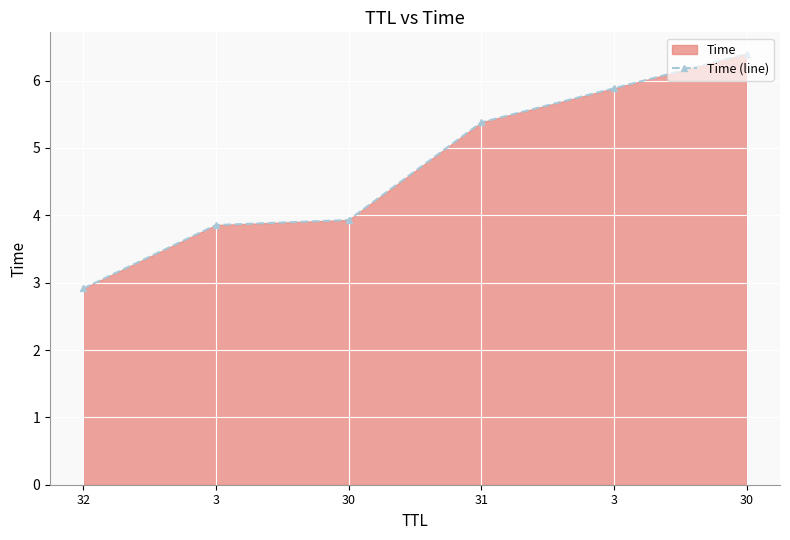

Where is the data nearest to the value 4?

30